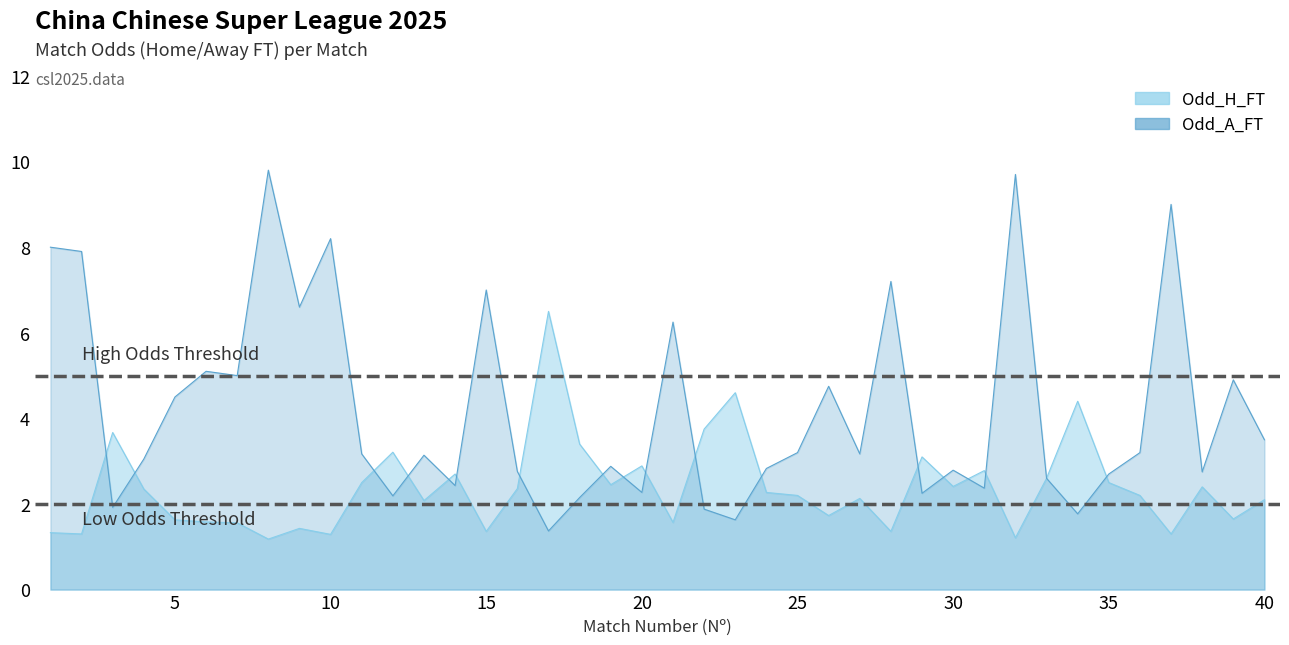

At which label is Odd_H_FT closest to 3?

29